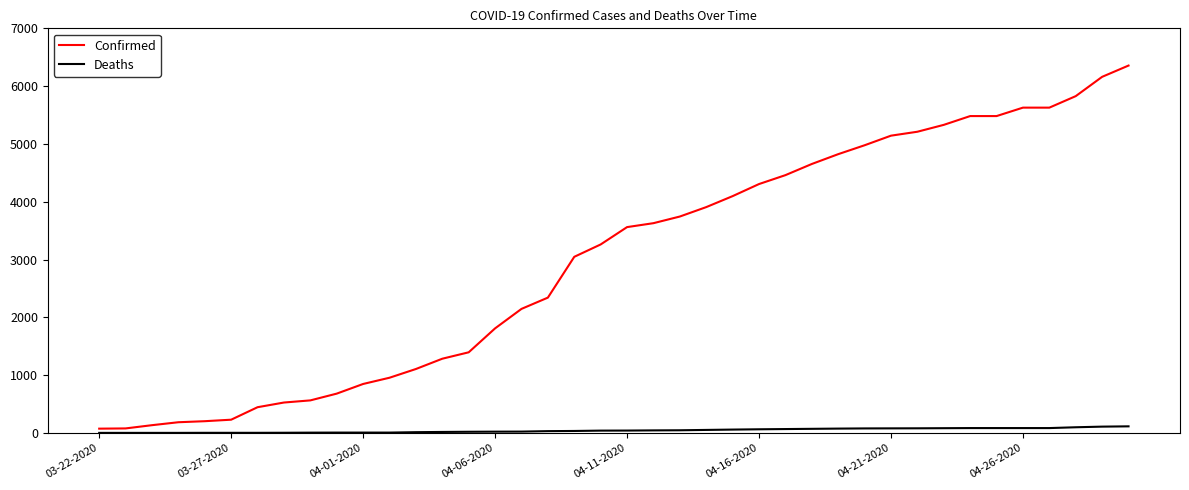

Rank the series by their average value, from highest to lowest.

Confirmed, Deaths